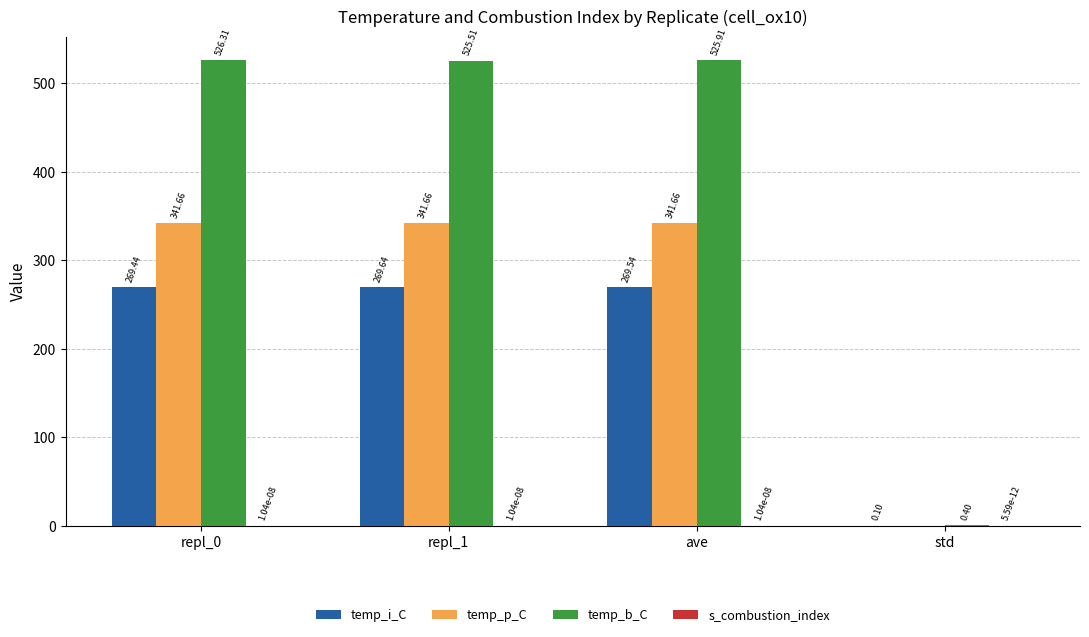

Which series changed the most between repl_0 and repl_1?

temp_b_C